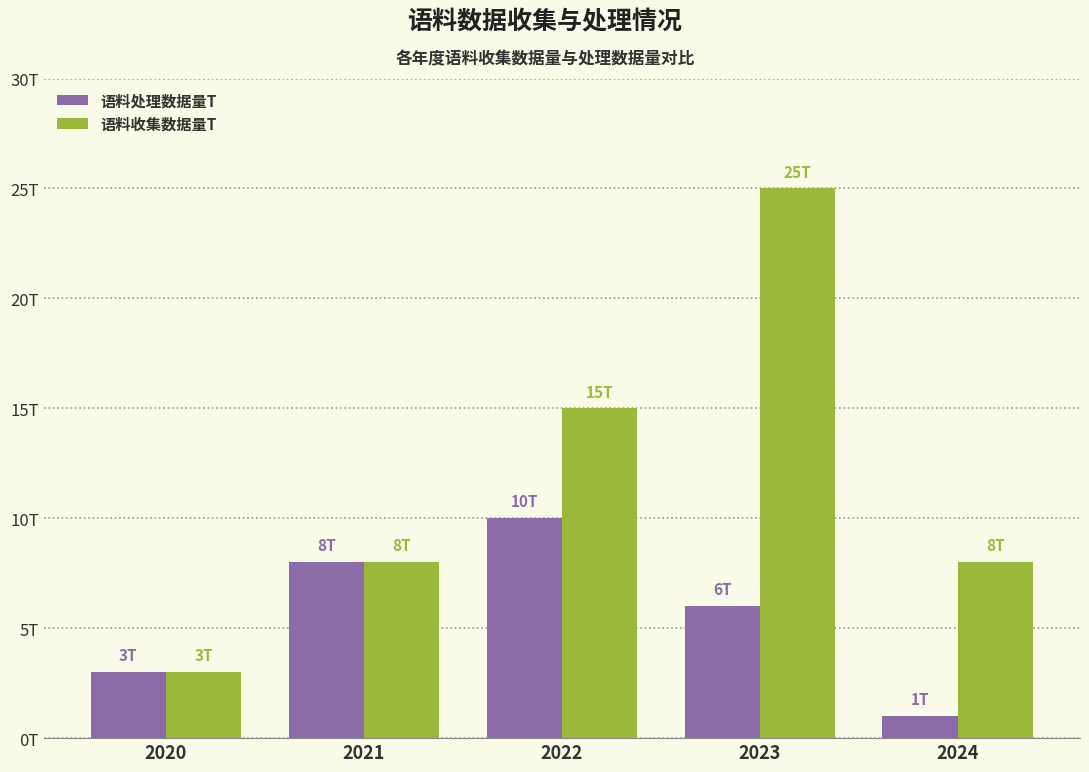

What is the sum of all 语料处理数据量T values?

28